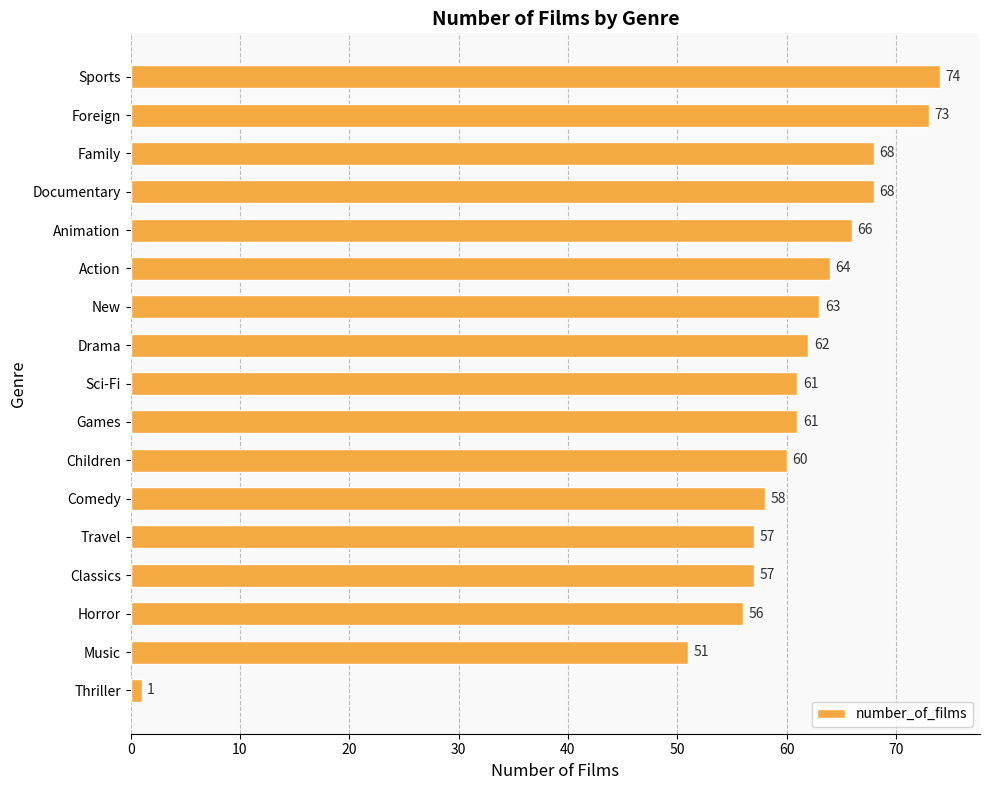

At which category does the chart reach its peak across all series?

Sports